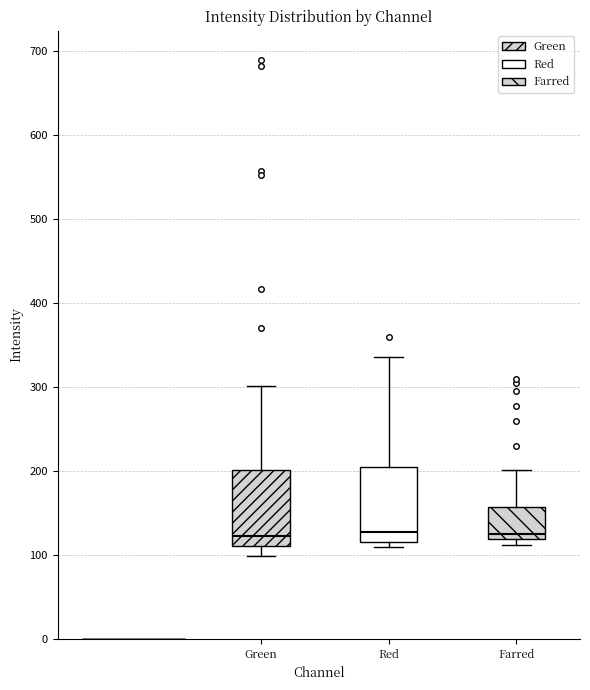

Where does the upper whisker of the box for Red end on the y-axis? The values are not printed on the chart, so give them approximately, as read against the axis.

340